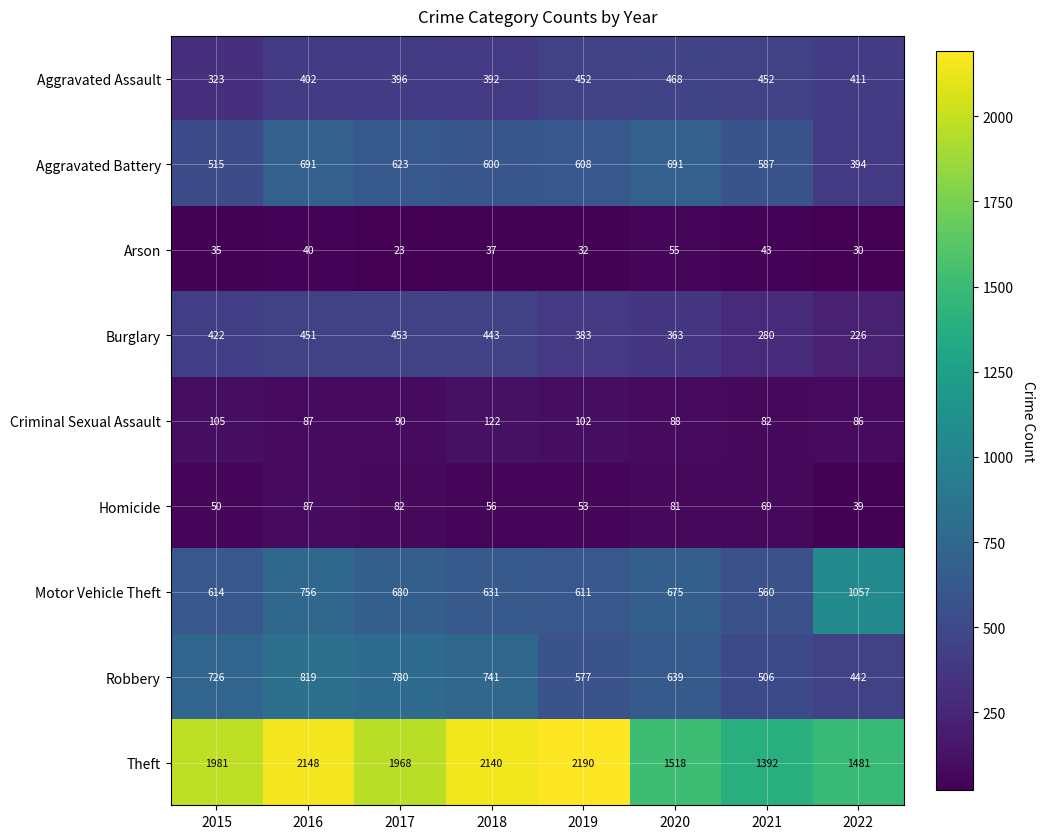

Where is Arson nearest to the value 39?

2016